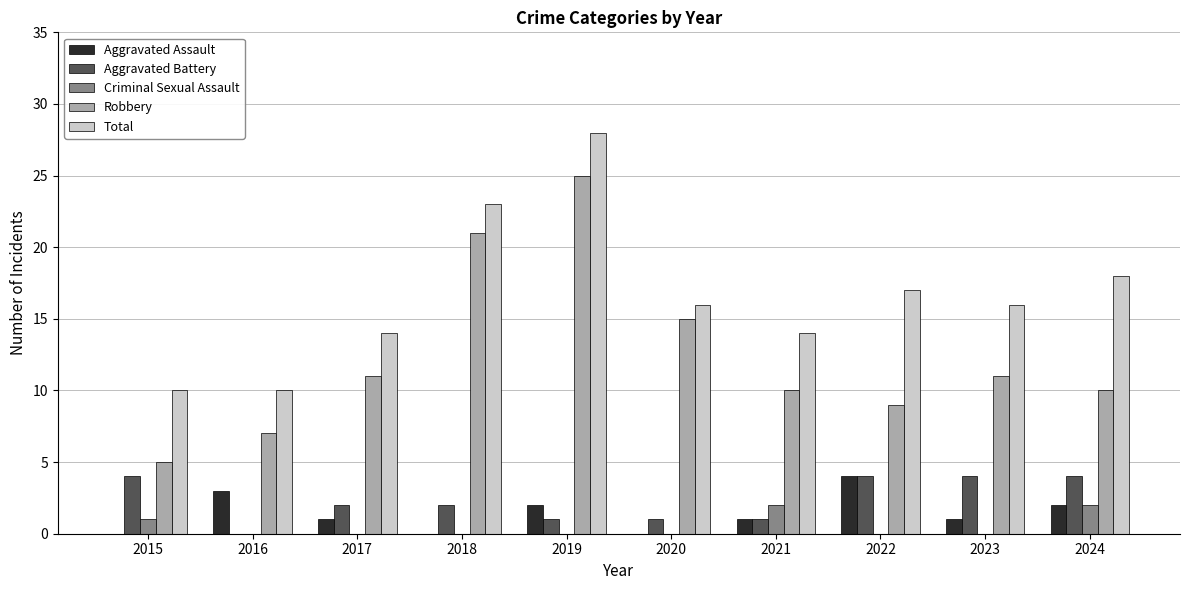

What is the sum of all Total values?

166